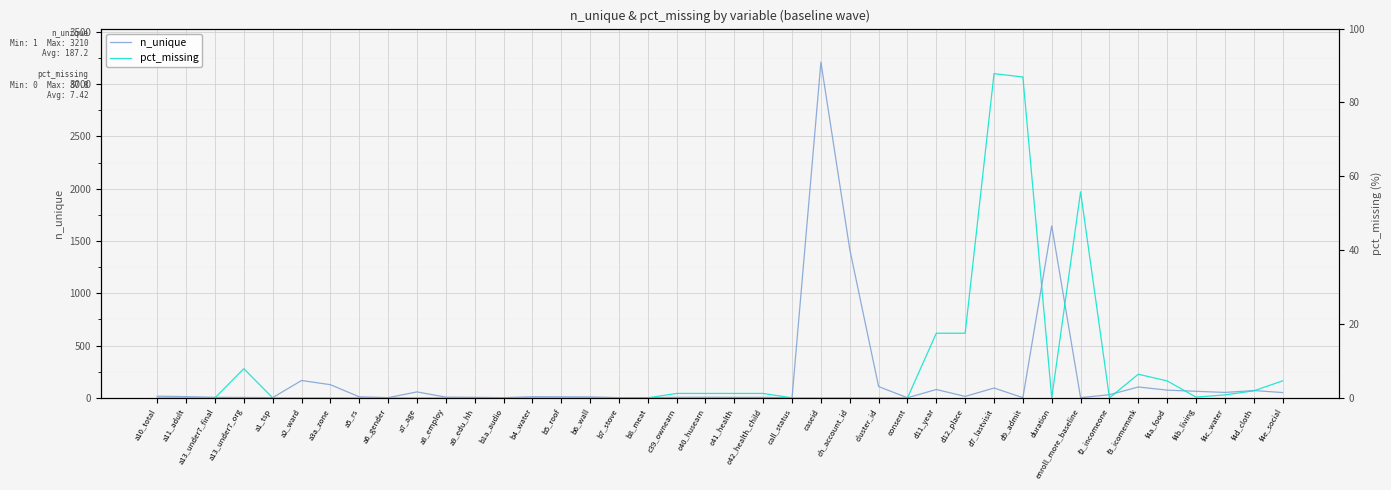

List the series in order of their peak value, highest first.

n_unique, pct_missing